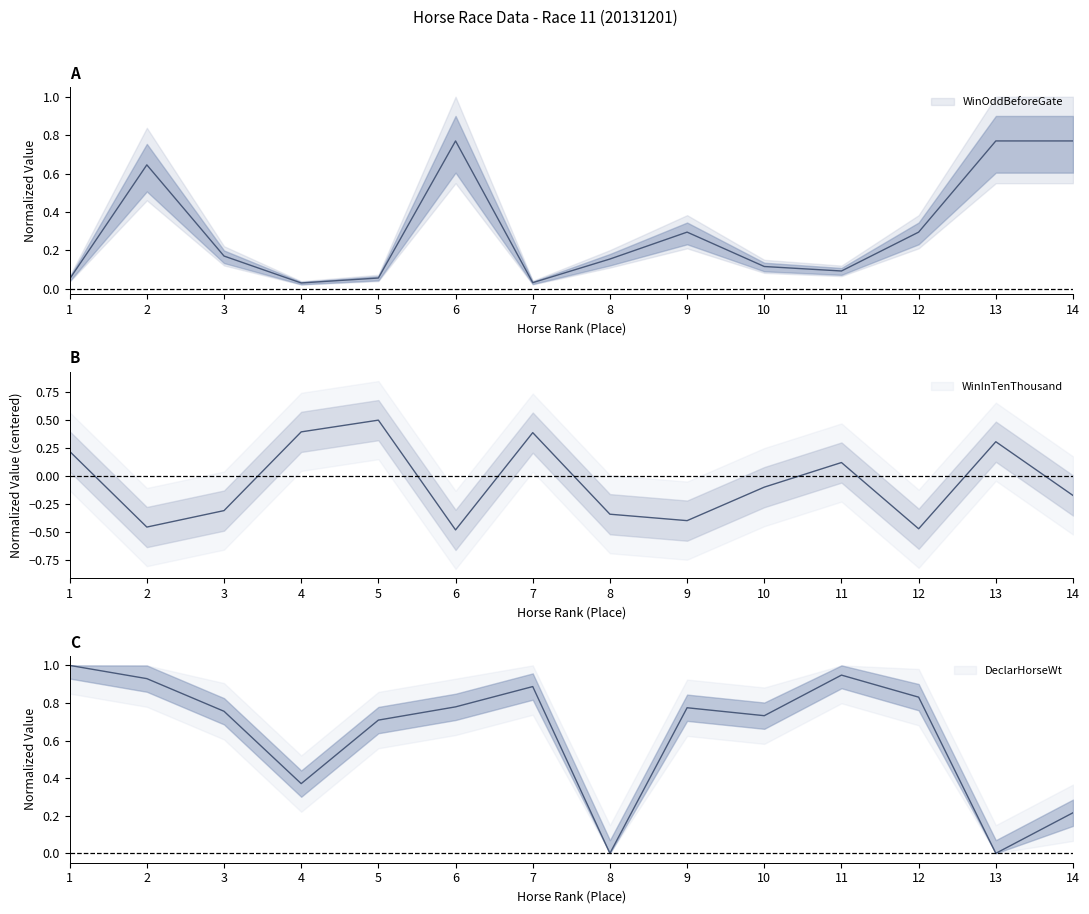

The value of WinOddBeforeGate at 11 is 0.2. True or false?

False